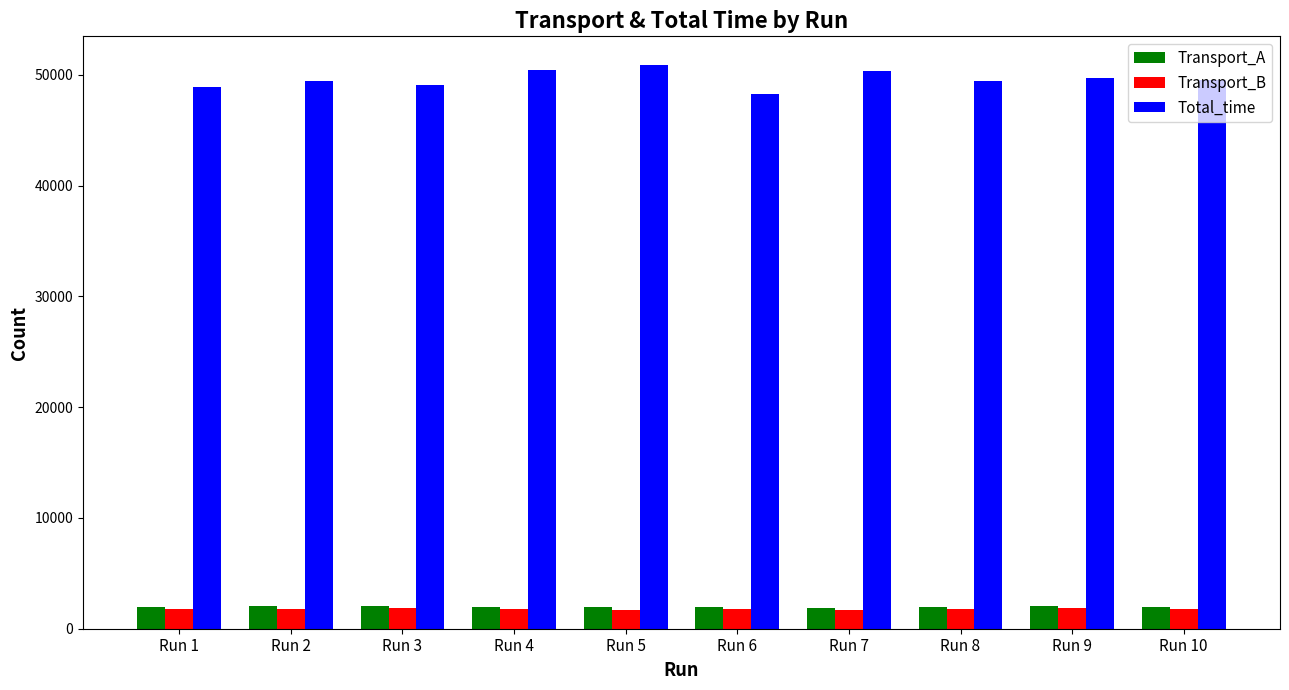

At how many categories does at least one series exceed 46586?

10